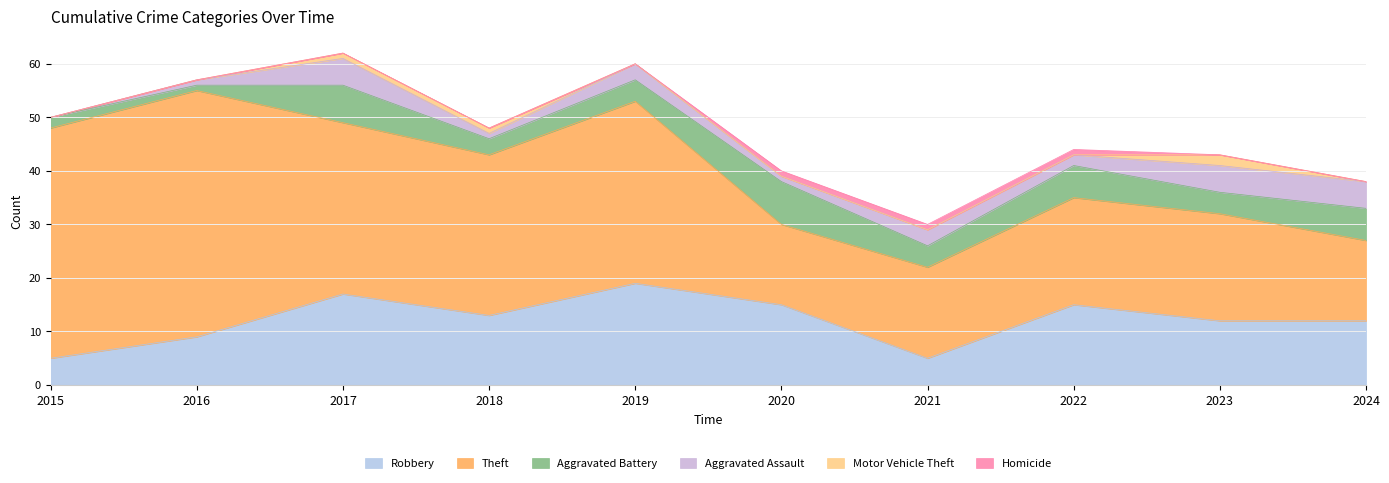

Where is the first local minimum for Aggravated Battery?

2016